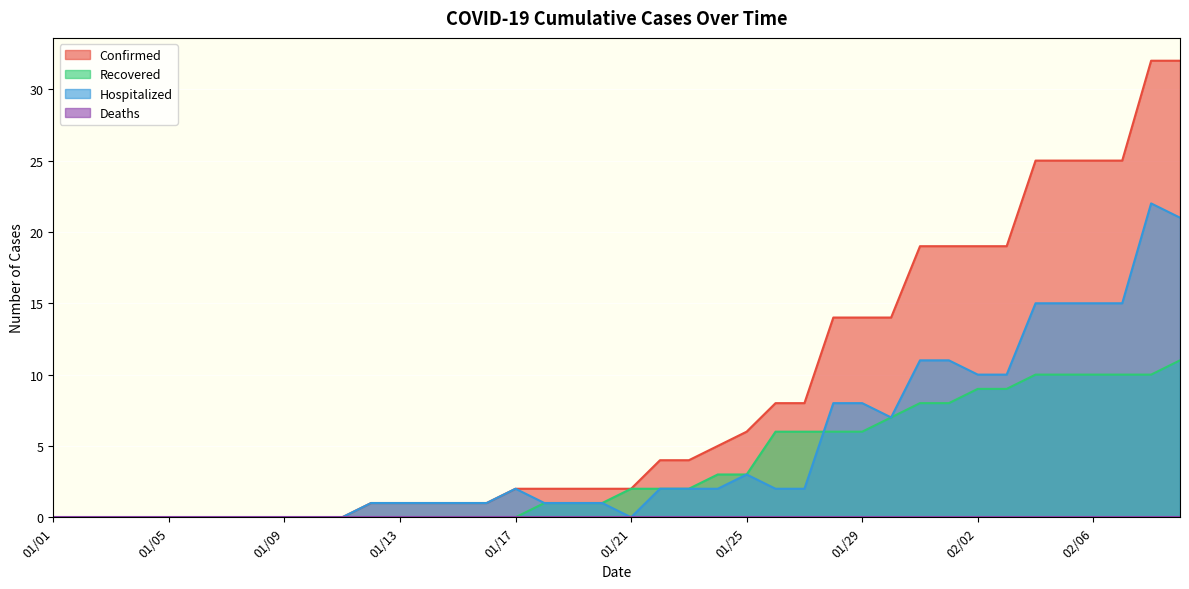

Which series has the largest total across all categories?

Confirmed